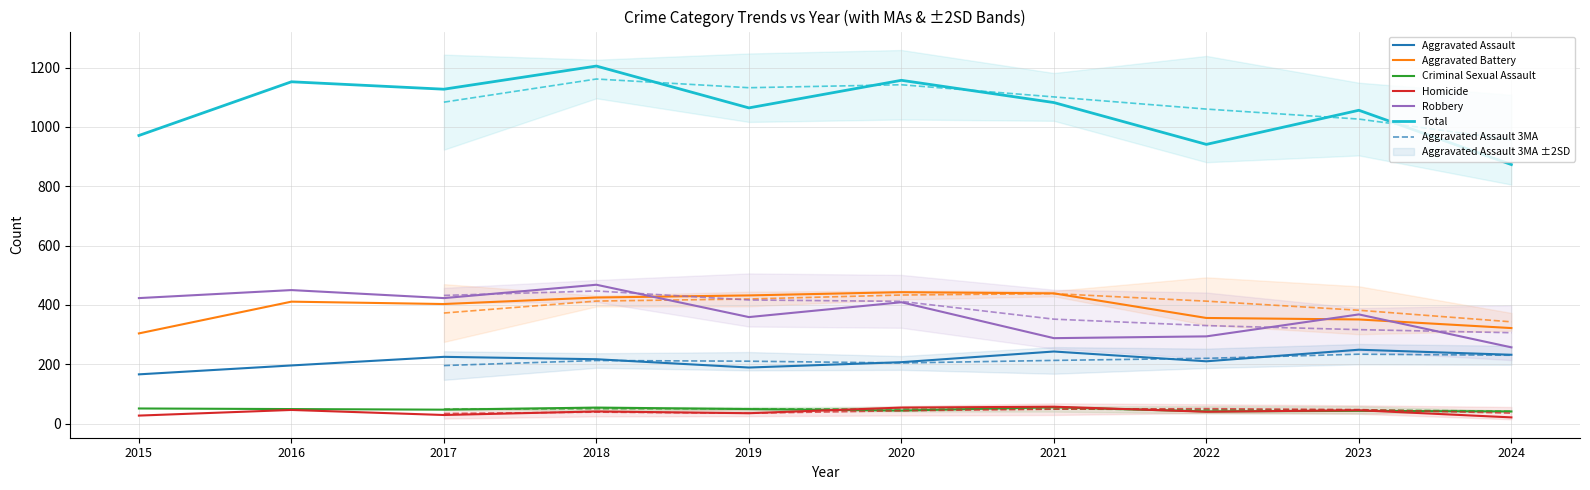

What is the maximum value shown in the chart?

1205